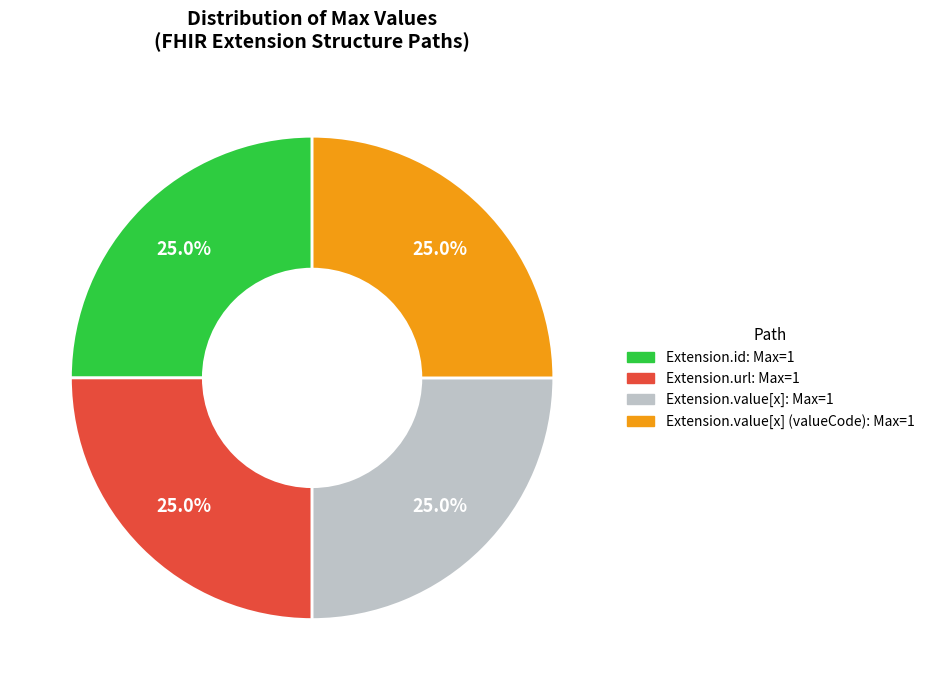

Is there any slice that represents more than half of the pie?

No